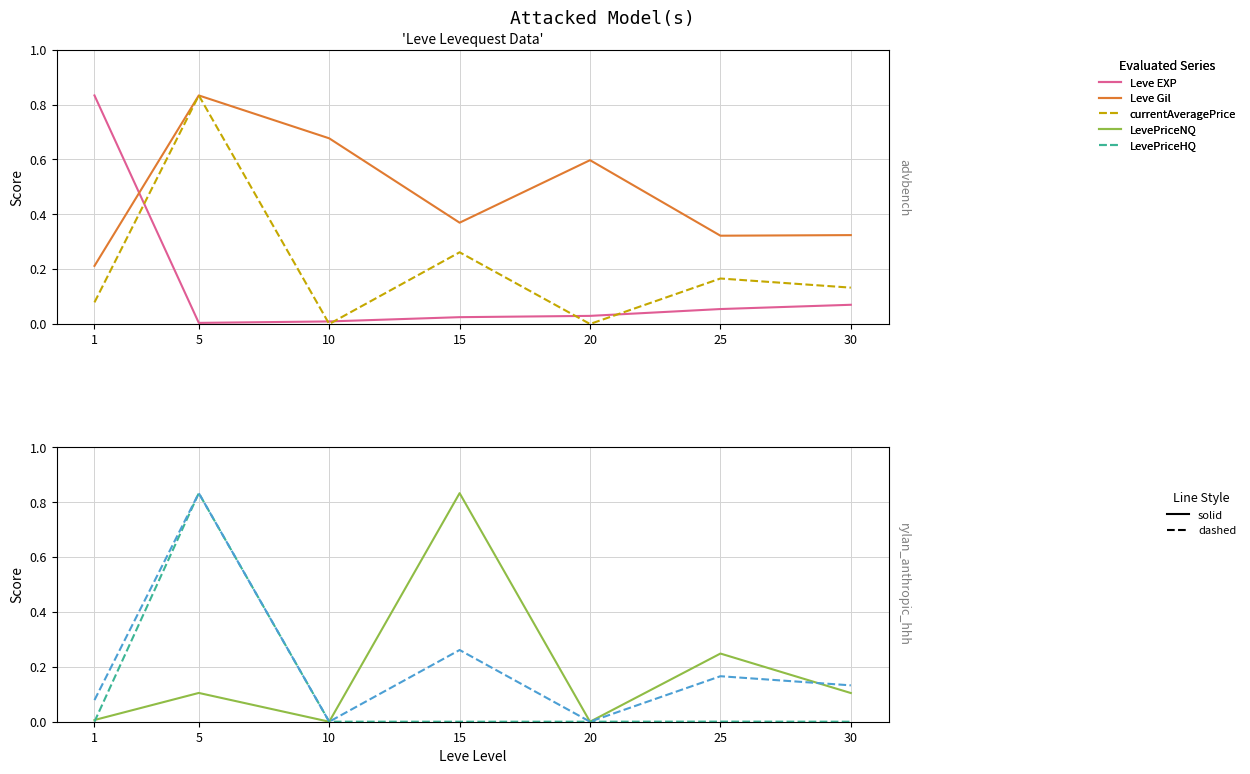

How many lines are shown in the chart?

5